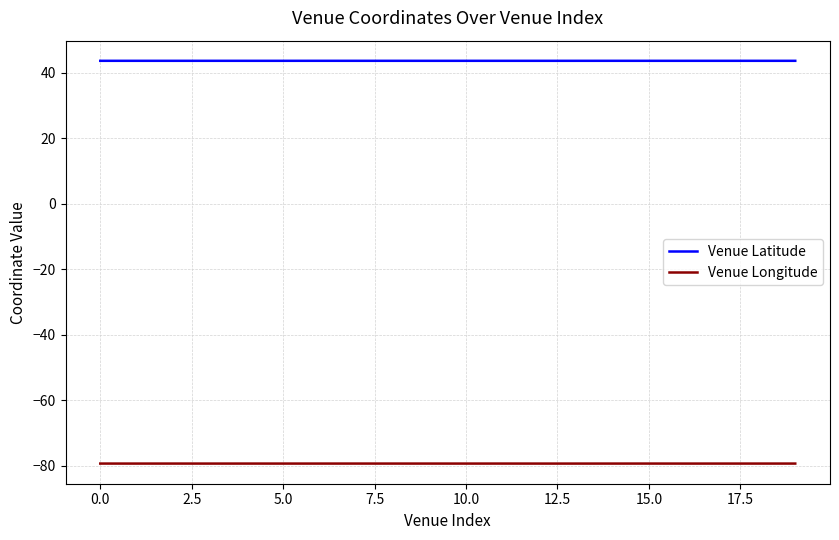

Which series has the largest range (max minus min)?

Venue Longitude